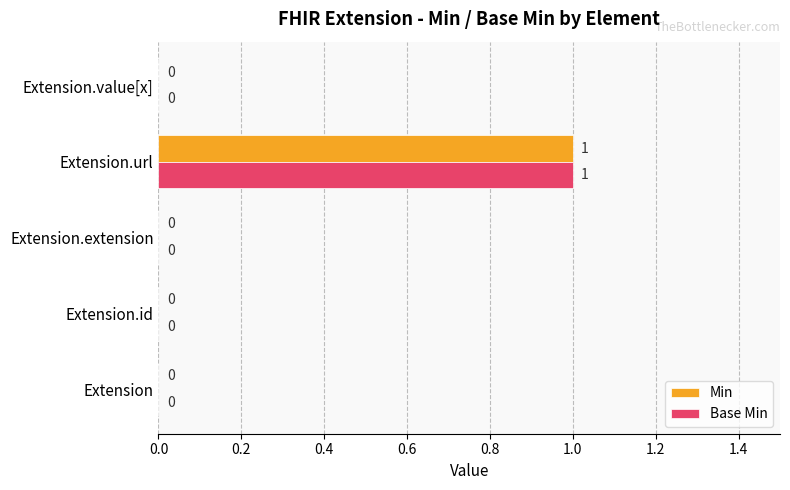

Is it true that Min equals -1 at Extension.value[x]?

False